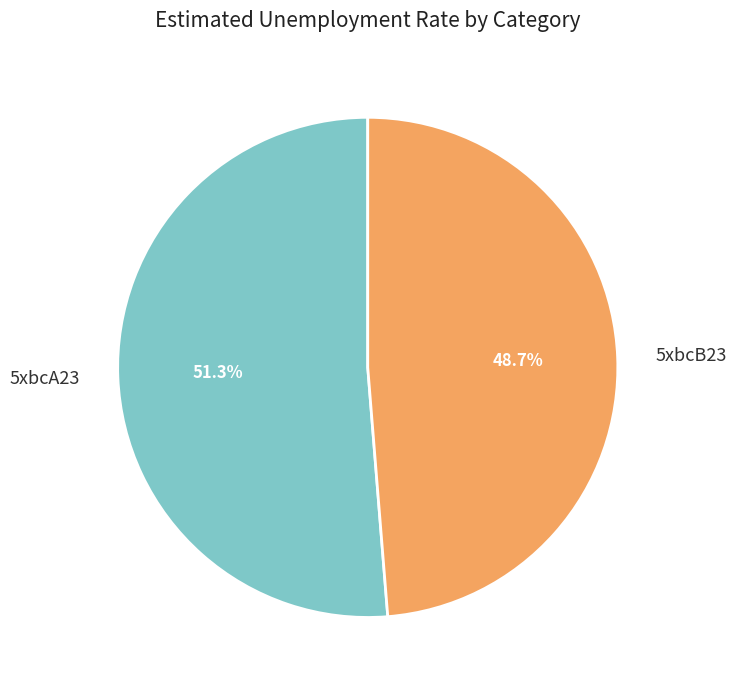

Is there a majority slice in this chart?

Yes